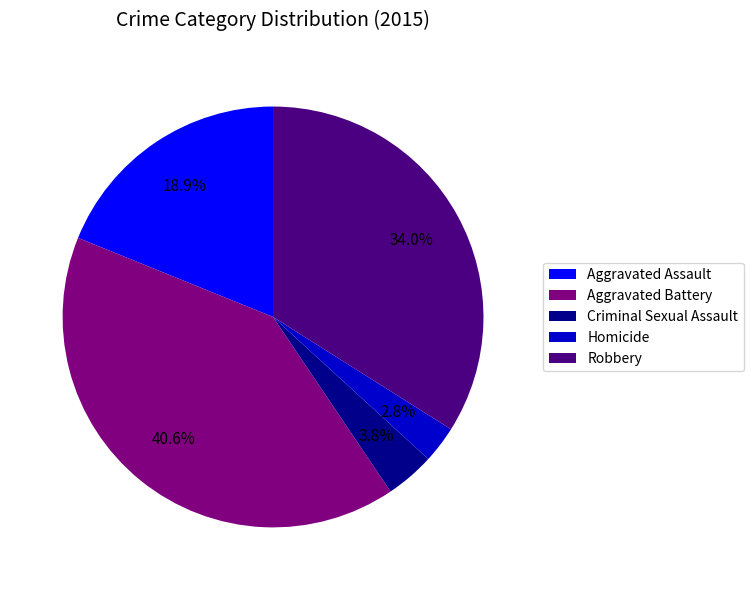

To the nearest percent, what percentage of the pie is Aggravated Battery?

41%